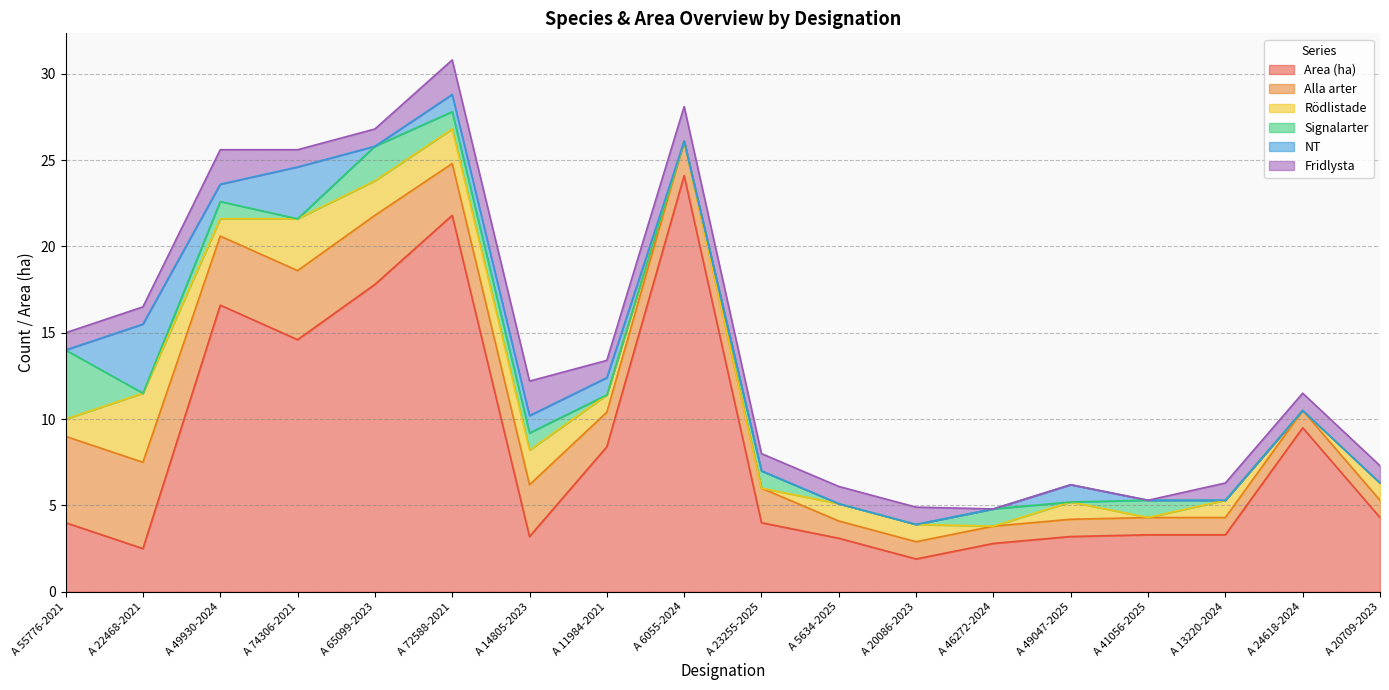

What is the label of the 11th point from the right?

A 11984-2021